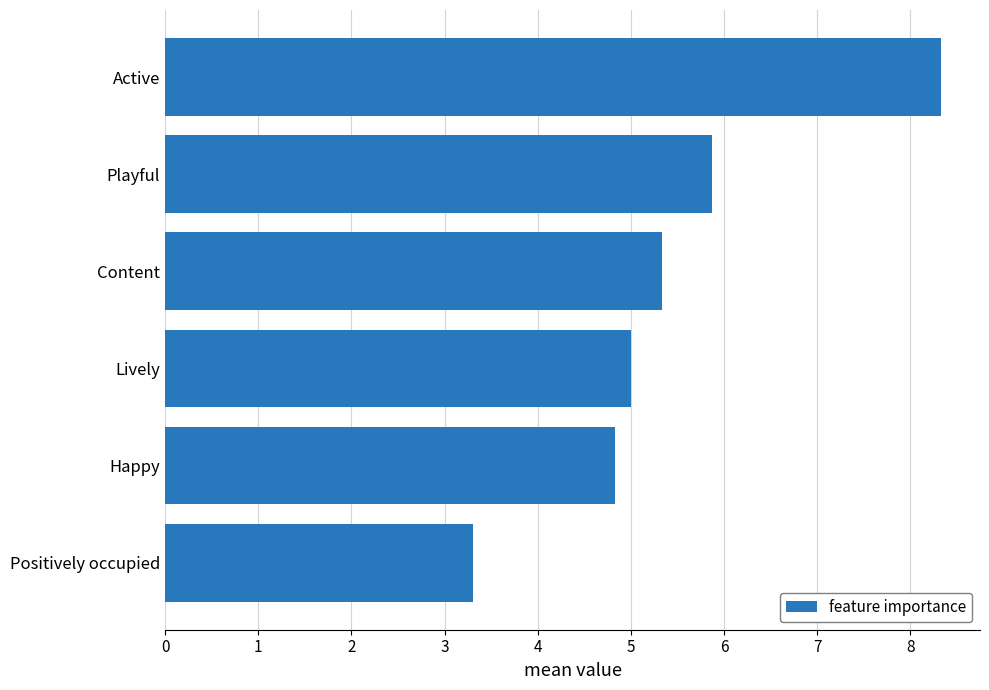

What is the smallest value displayed?

3.3